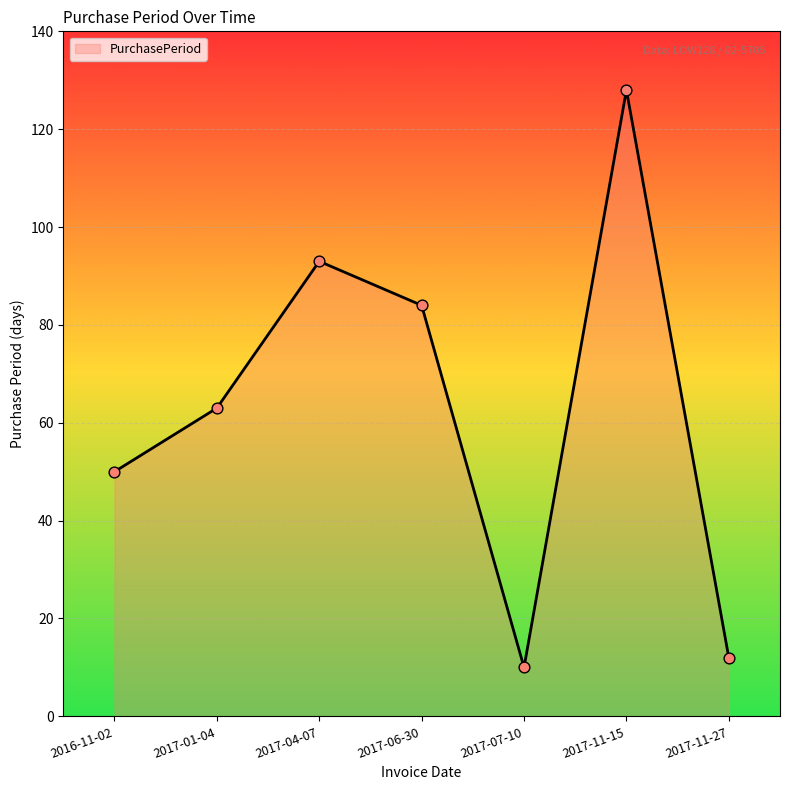

What is the change in value from 2017-04-07 to 2017-07-10?

-83